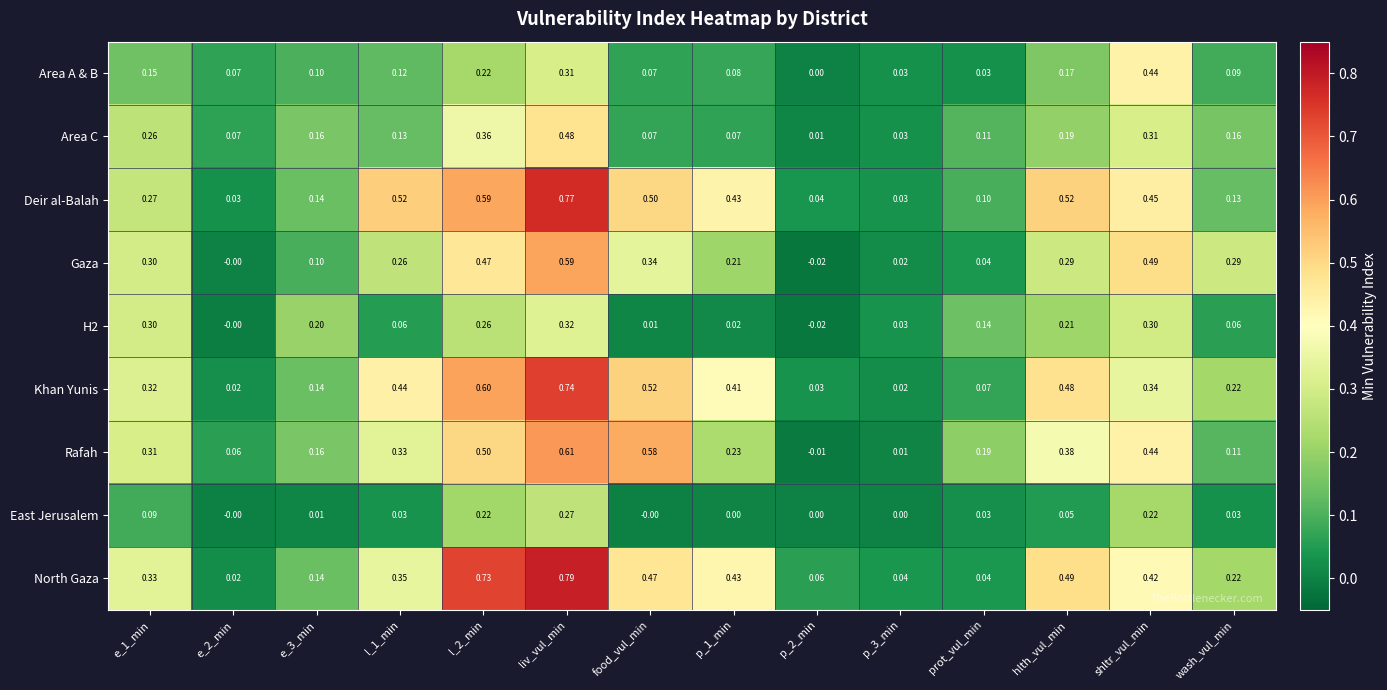

At which label does North Gaza reach its peak?

liv_vul_min